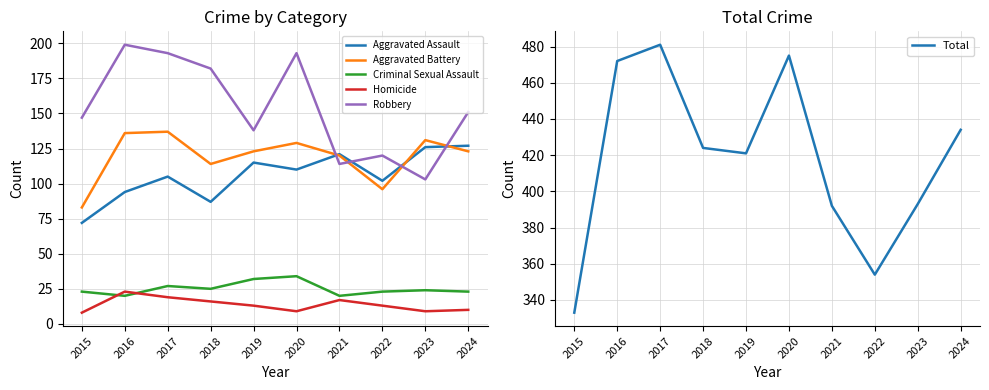

At which category is the sum across all series the highest?

2017